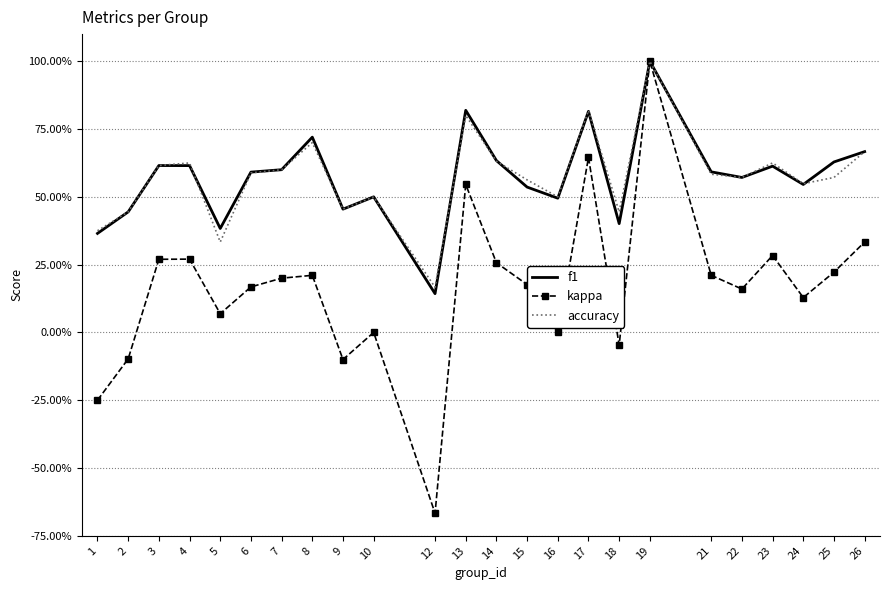

What are all the series names shown in the legend?

f1, kappa, accuracy